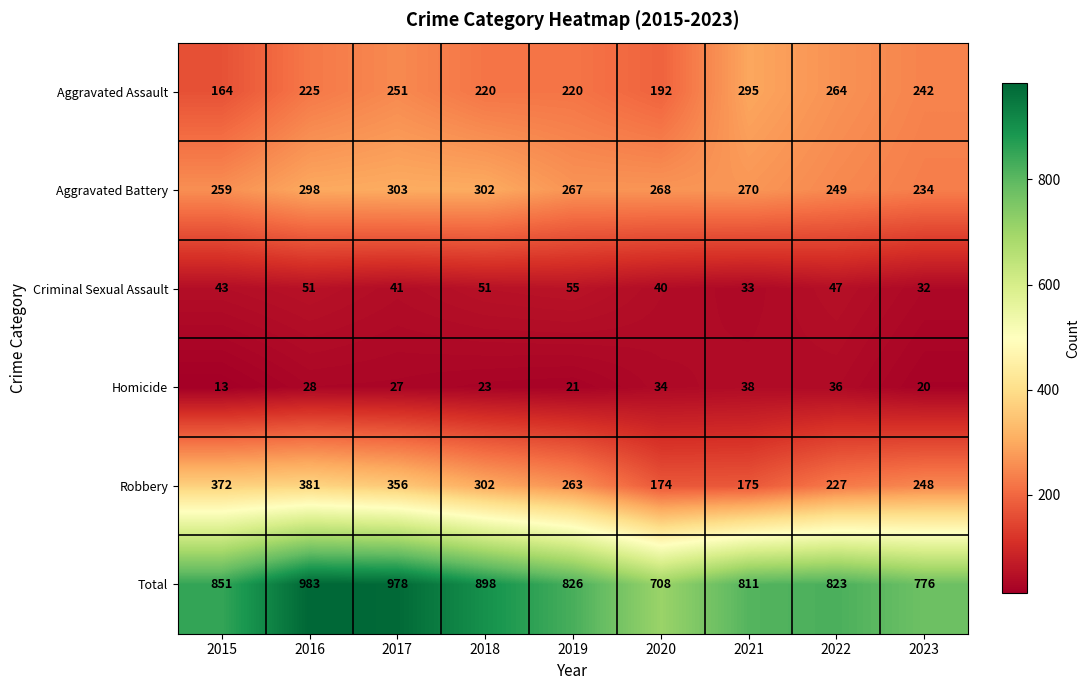

True or false: Criminal Sexual Assault has a value of 74 at 2018.

False